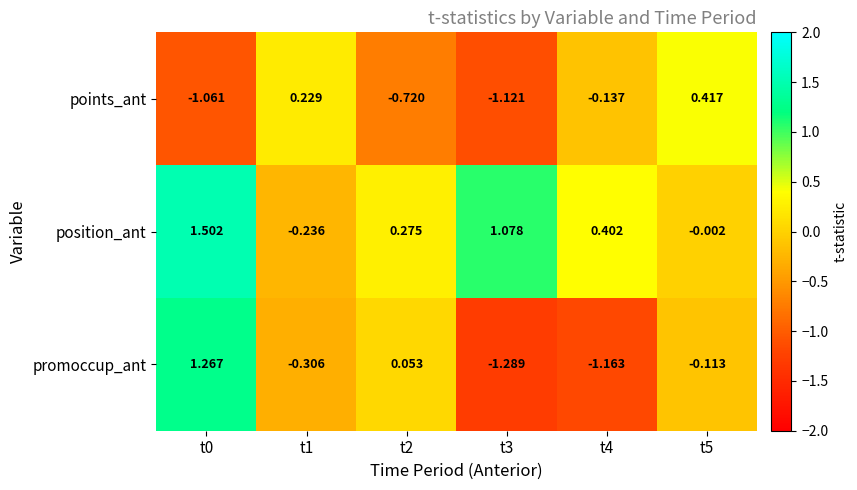

Which series has the largest total across all categories?

position_ant